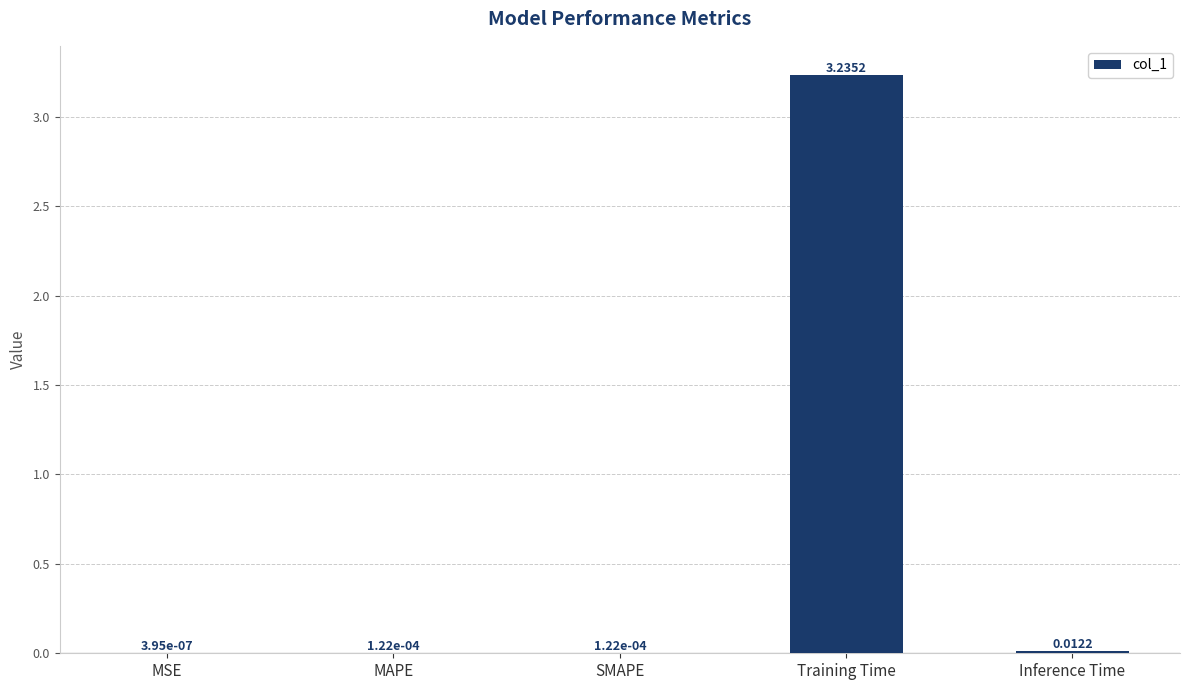

At which label is the value closest to 1?

Inference Time